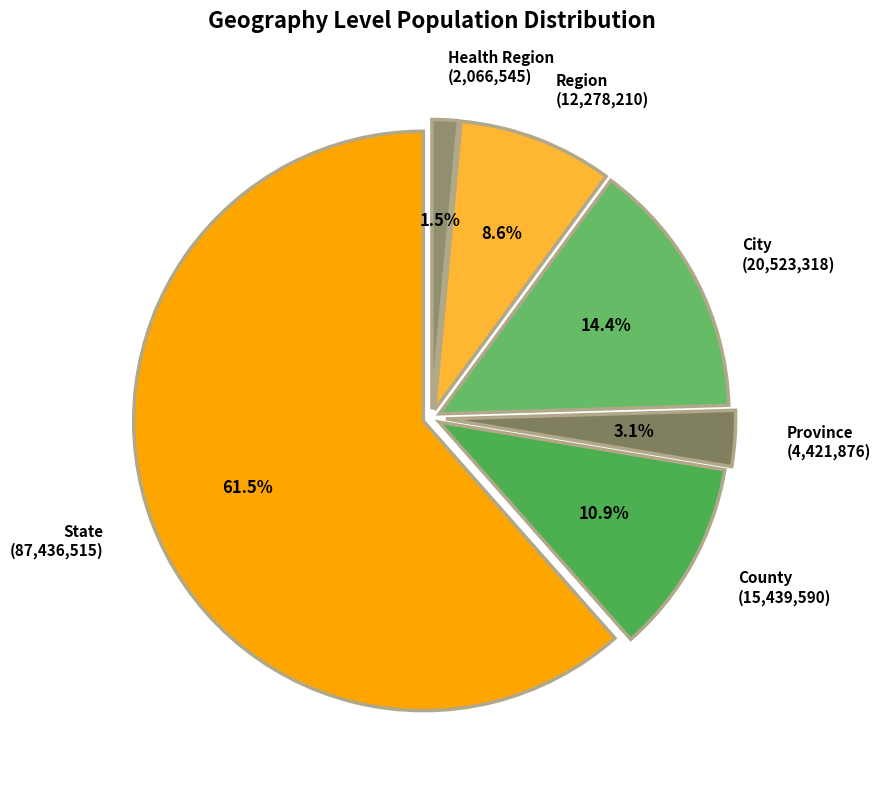

Is the sum of State (87,436,515) and Region (12,278,210) greater than half?

Yes